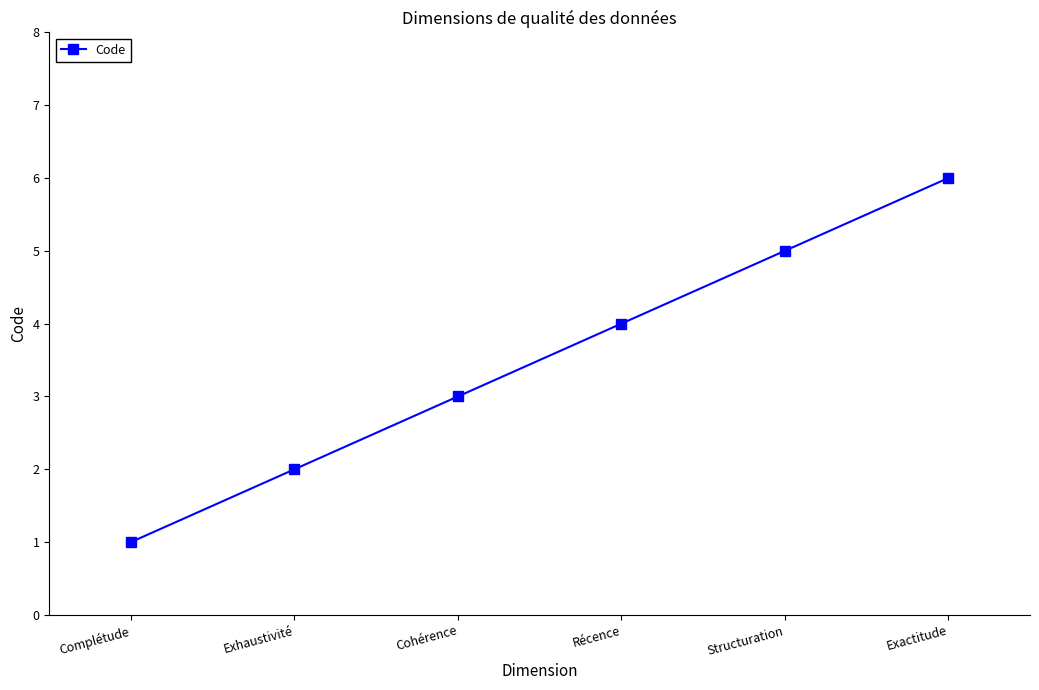

Between Structuration and Récence, which is larger?

Structuration